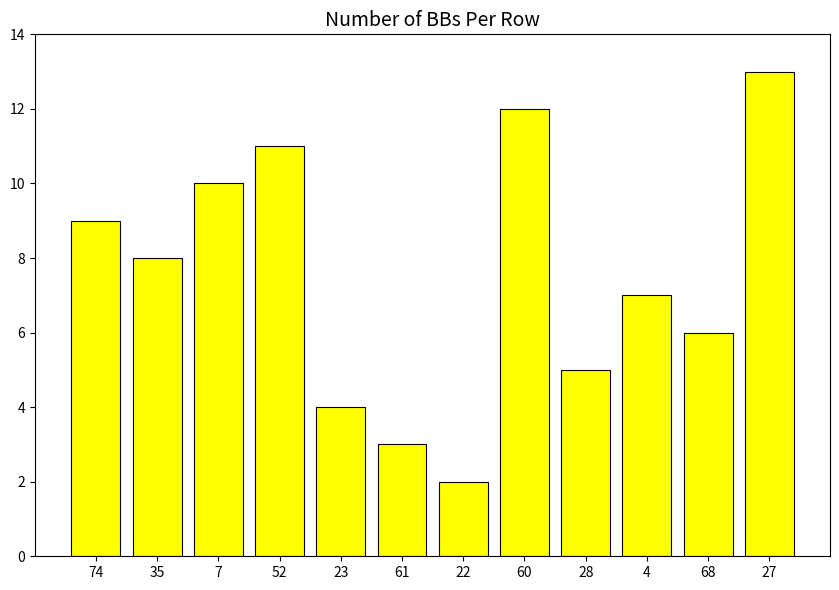

What position from the right is 68?

2